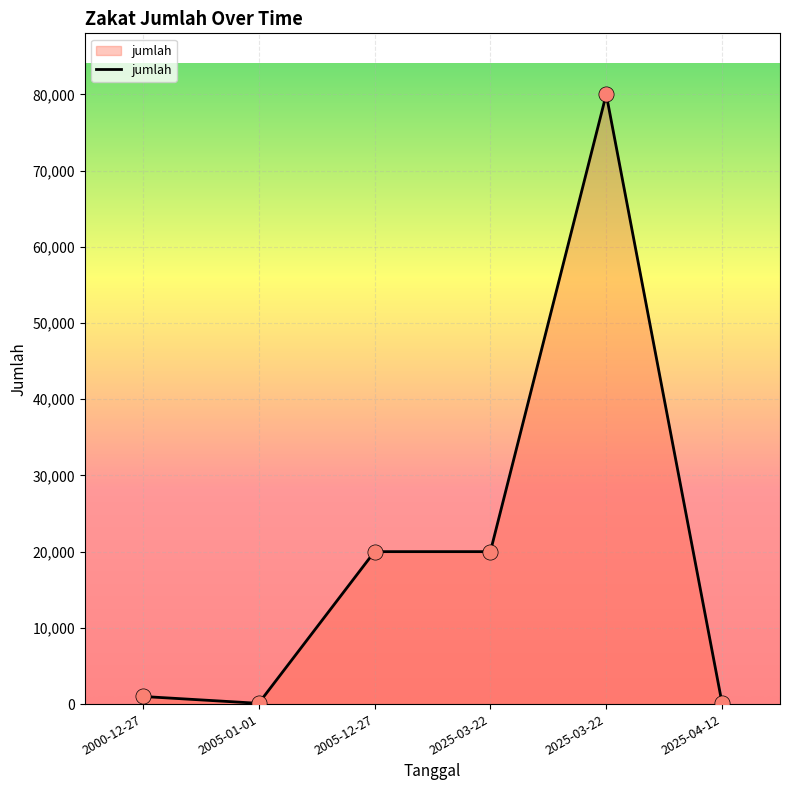

What is the change in value from 2000-12-27 to 2025-04-12?

-900